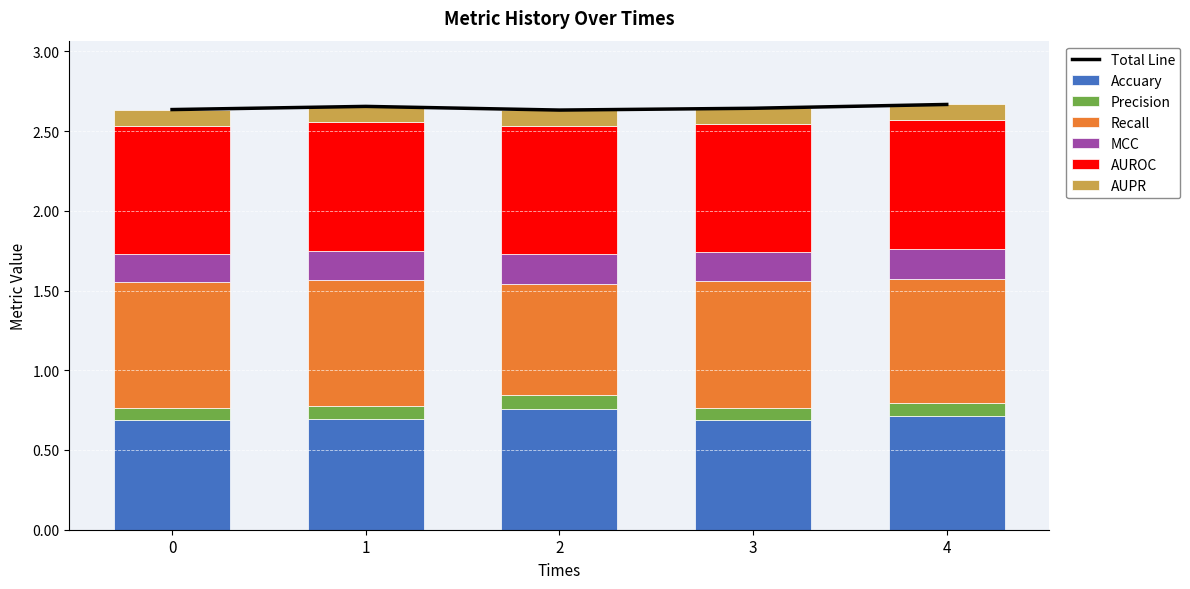

What is the spread (max minus min) of values at 4?

0.7